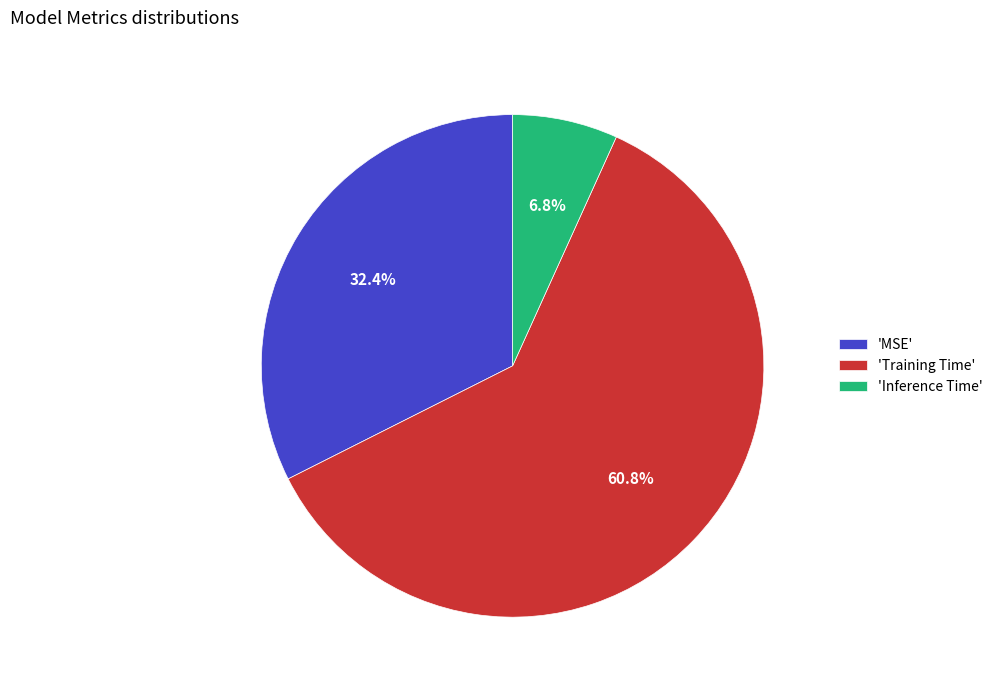

Which slice is the largest?

'Training Time'